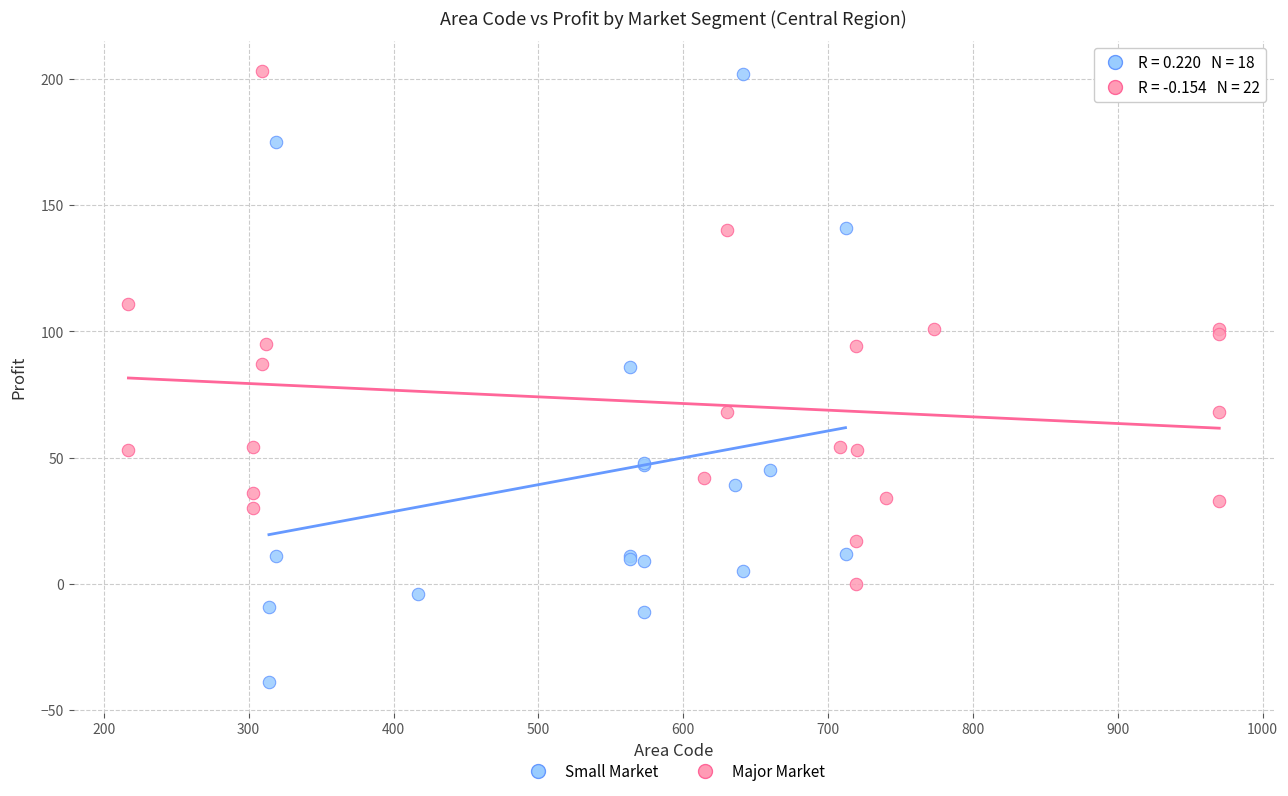

Which series has the widest spread of Y values?

Small Market